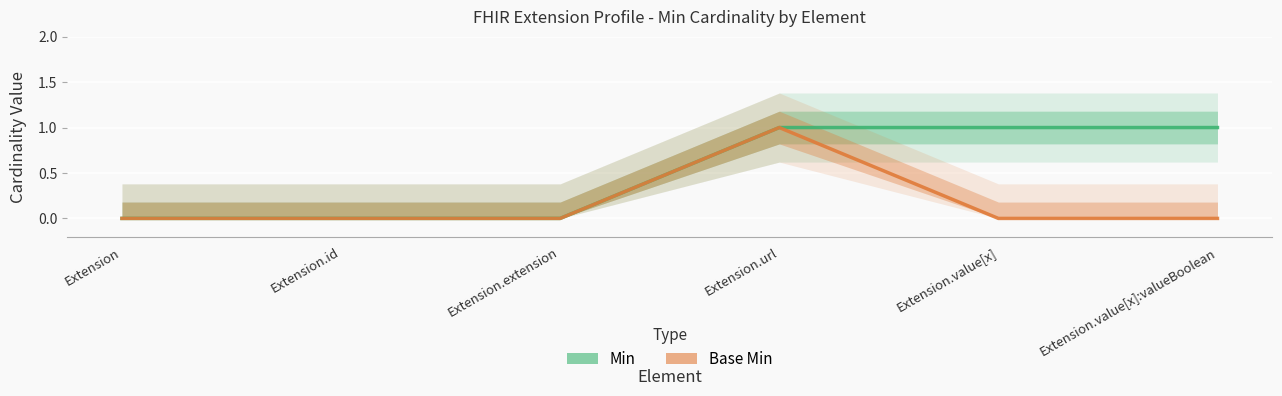

At which label does Min reach its minimum?

Extension